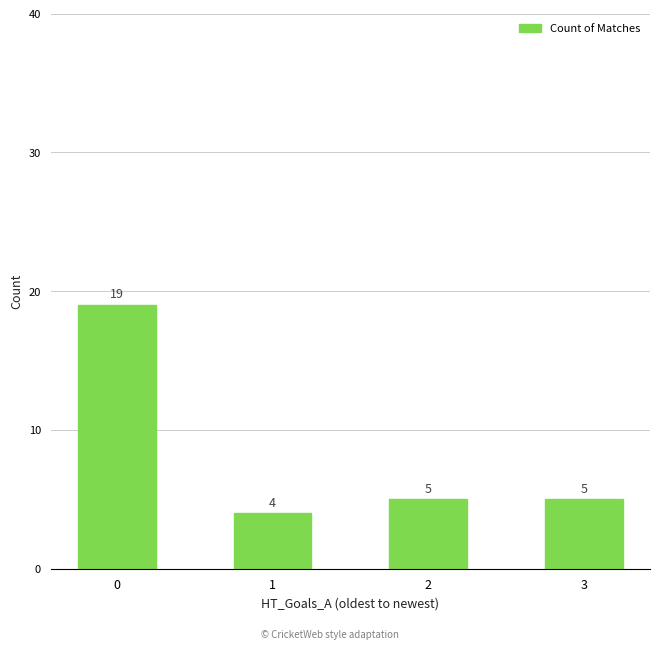

True or false: the data shows 5 at 3.

True